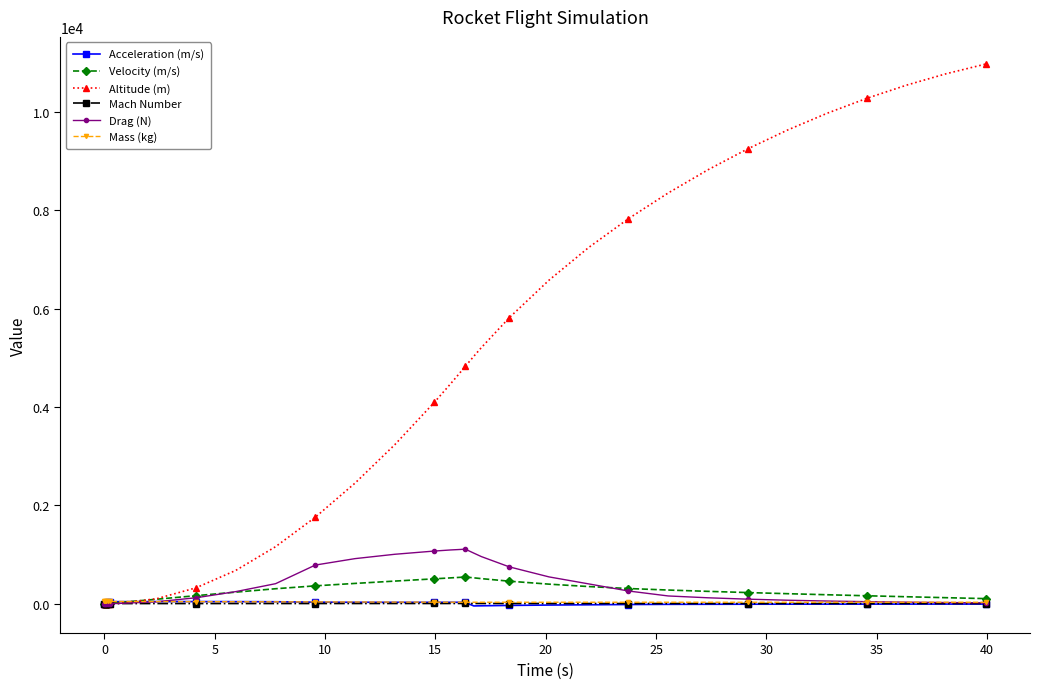

Which series has the largest total across all categories?

Altitude (m)